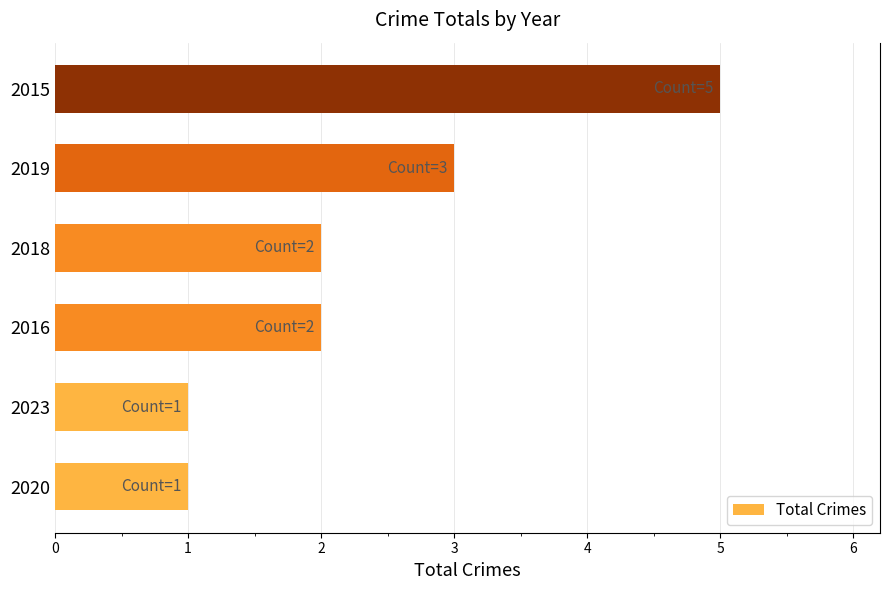

At which label is the value closest to 3?

2019